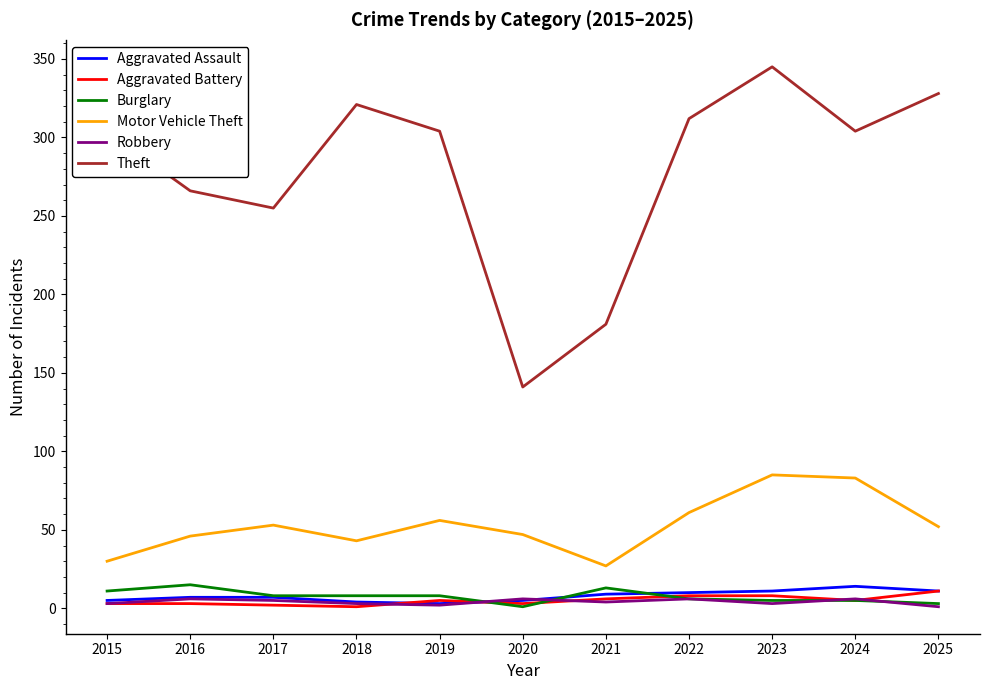

Is it true that Aggravated Assault equals 11 at 2025?

True